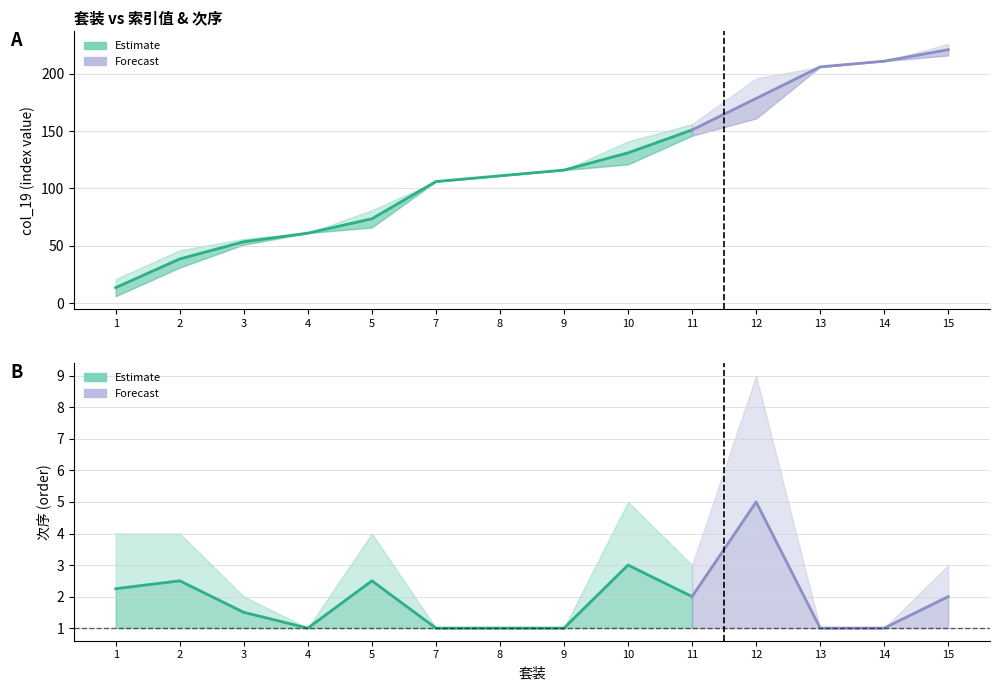

Which category has the highest value across all series?

15